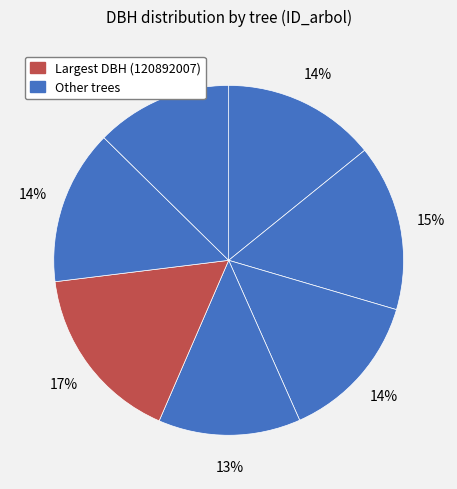

How many segments does this pie chart have?

7